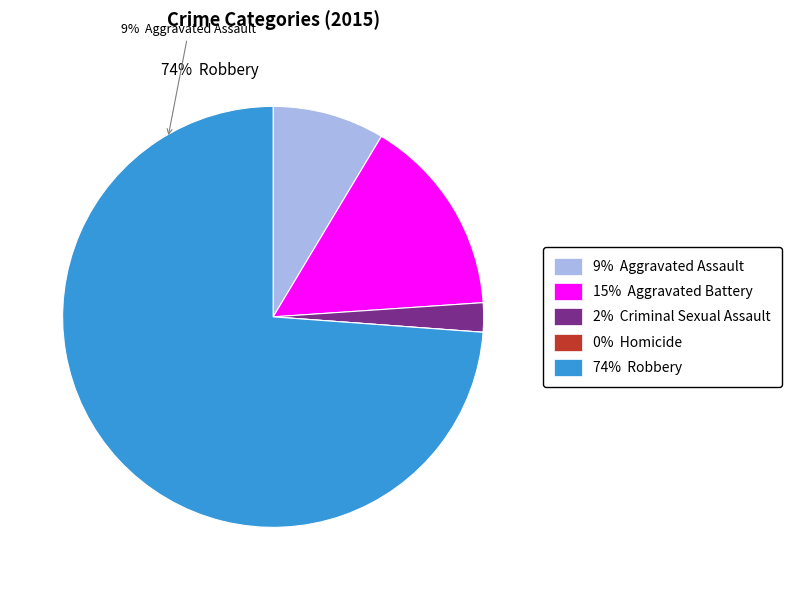

To the nearest percent, what is the combined percentage of Aggravated Battery and Homicide?

15%